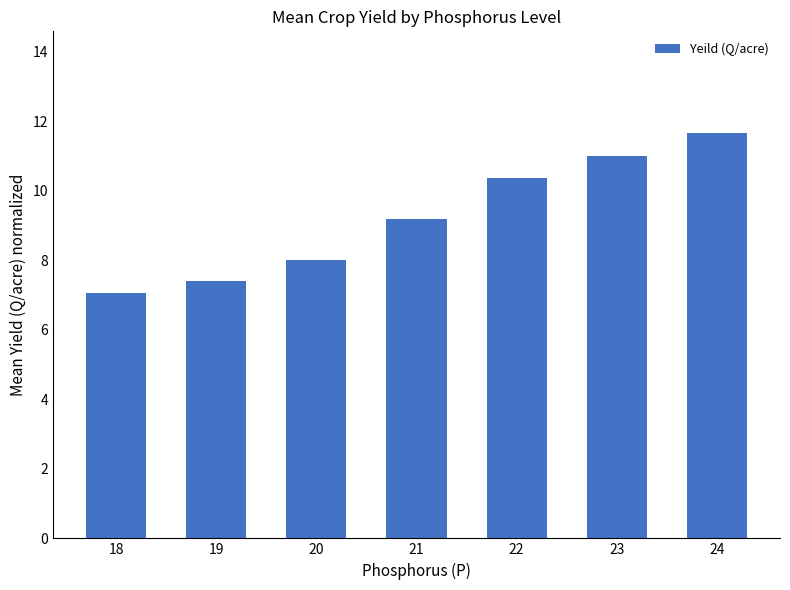

What is the value of the 4th bar from the left?

9.2